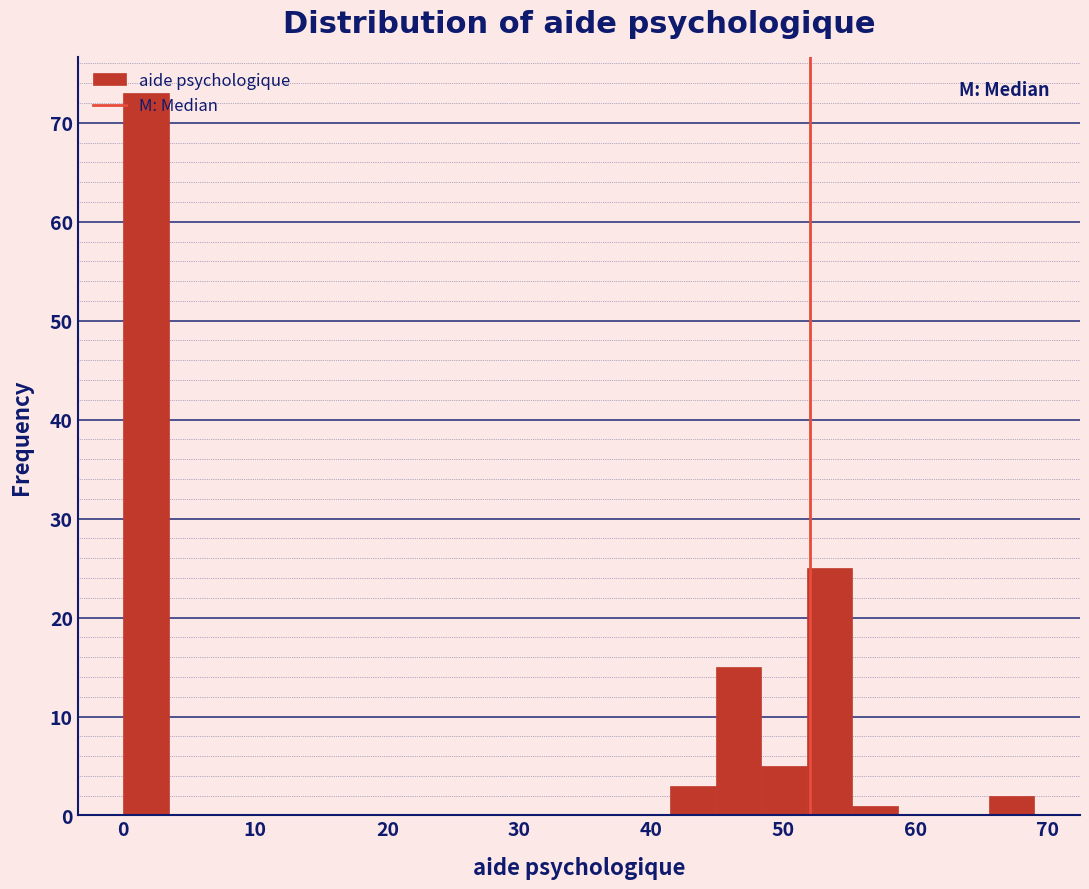

Around what value on the x-axis is the tallest bar? Give the approximate position of its centre, as read against the axis.

2